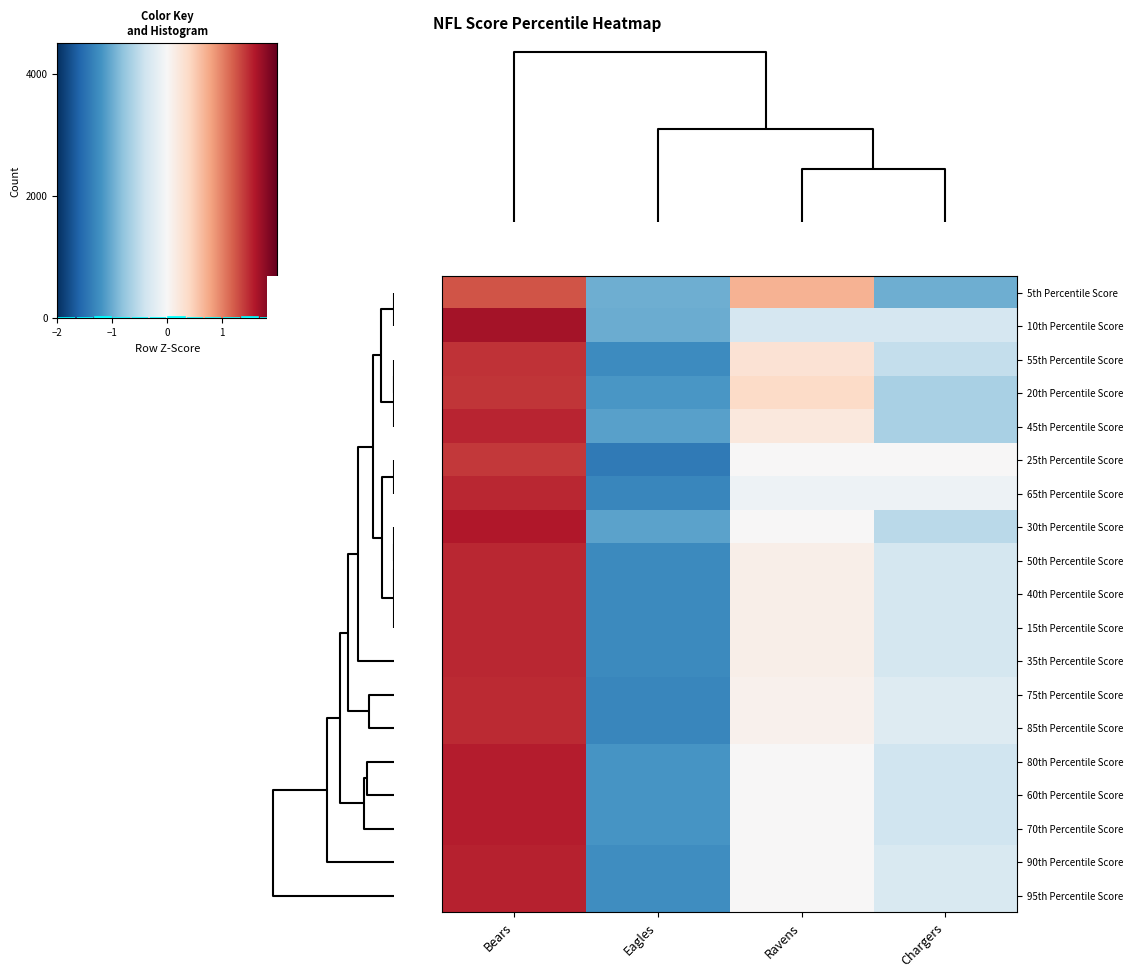

Count the number of data series in this chart.

19